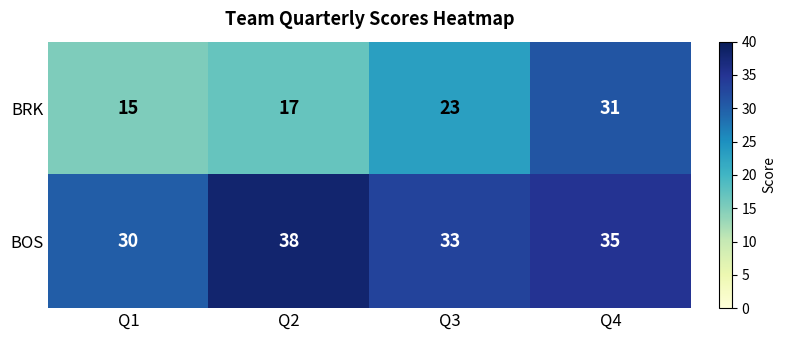

Where is BOS nearest to the value 34?

Q3